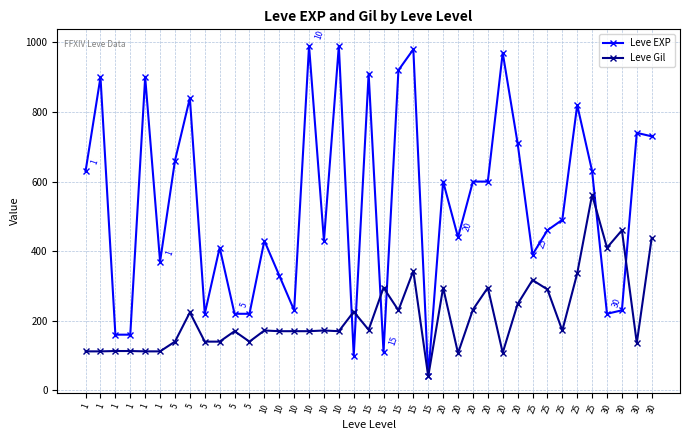

How many values in the Leve EXP series are below 490?

19